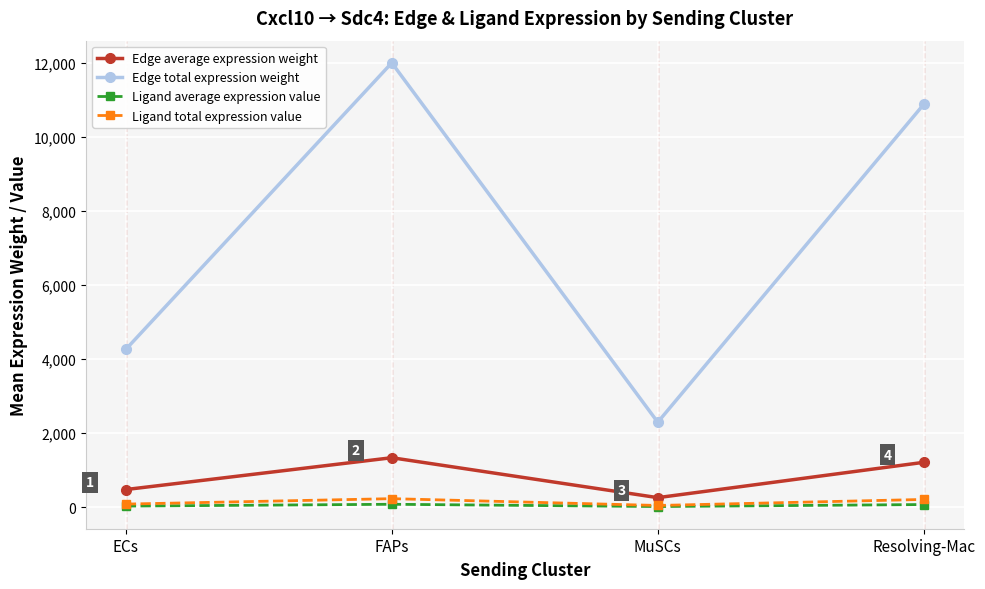

Which series changed the most between MuSCs and Resolving-Mac?

Edge total expression weight